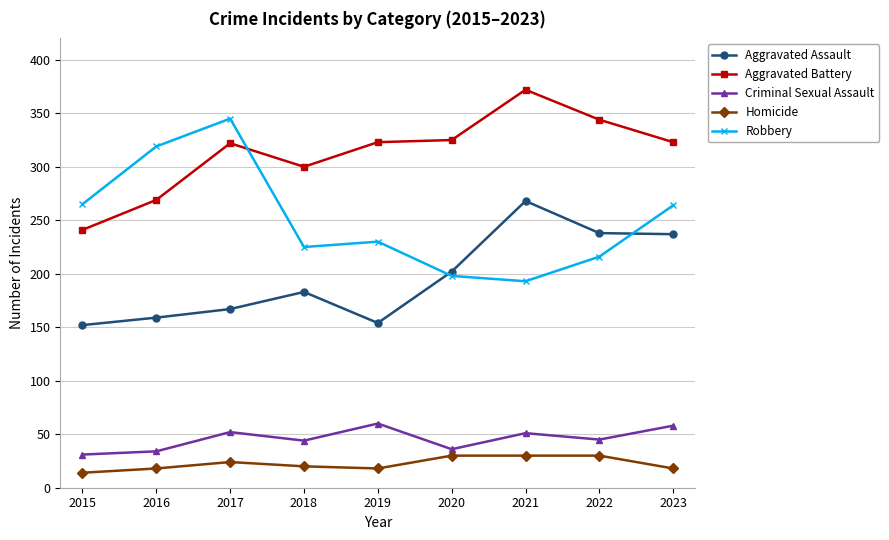

What is the difference between the maximum and minimum values in the Criminal Sexual Assault series?

29